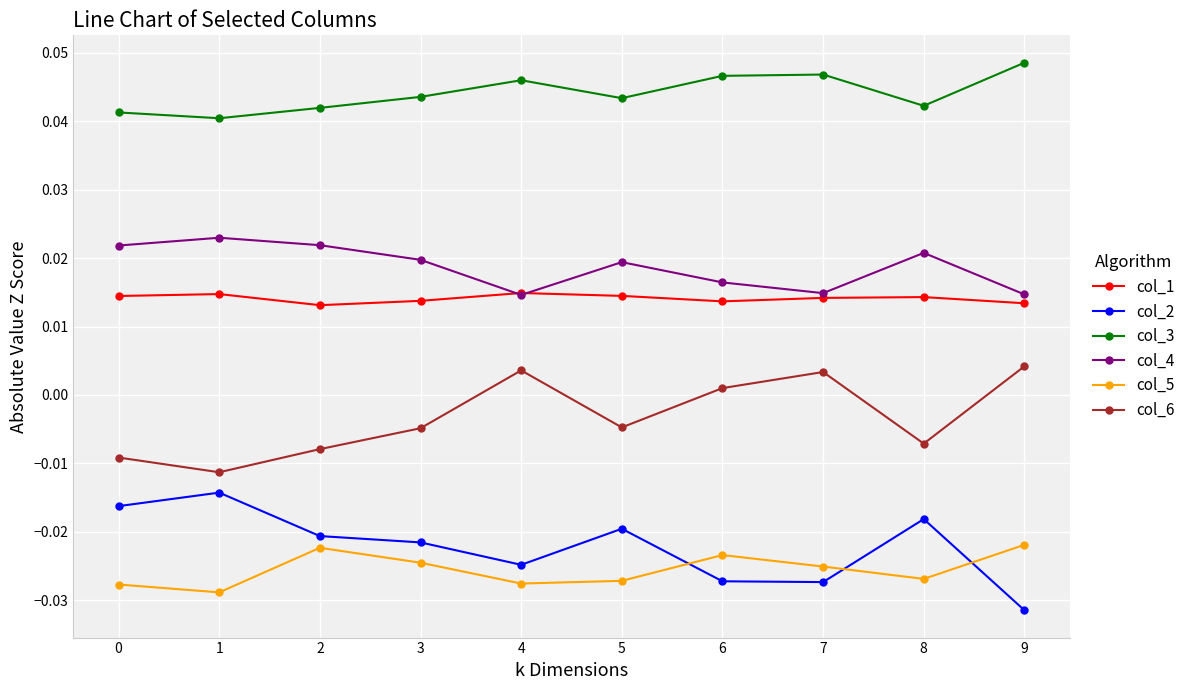

Is the value of col_1 at 0 greater than the value of col_6 at 5?

Yes